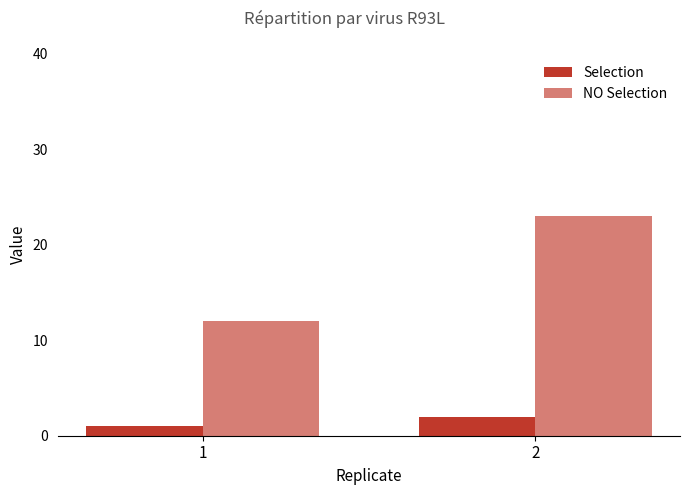

Reading right to left, list all the values displayed in this chart.

Selection: 2	1
NO Selection: 23	12